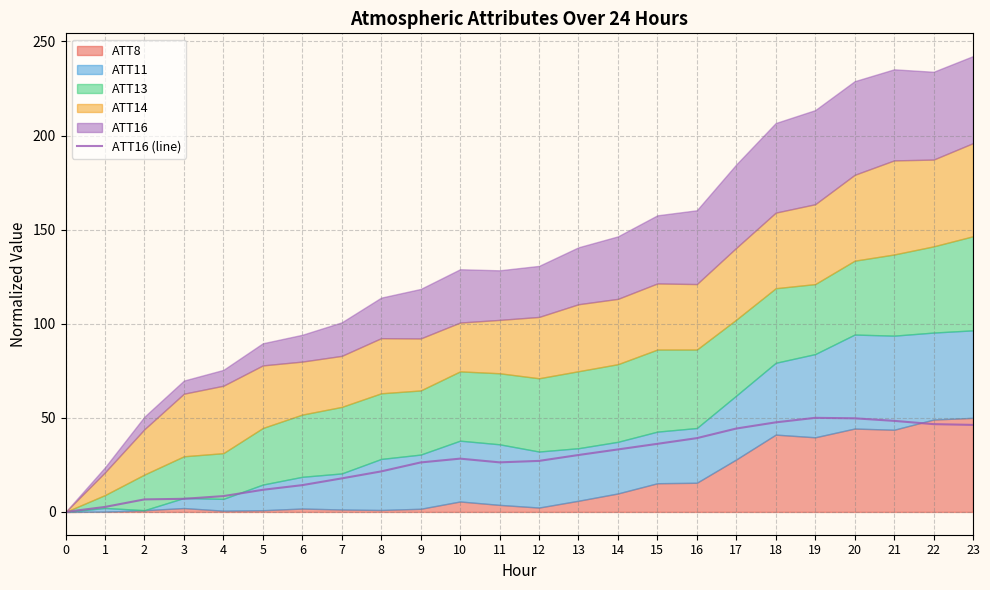

True or false: the data shows 28.3 at 10.

True